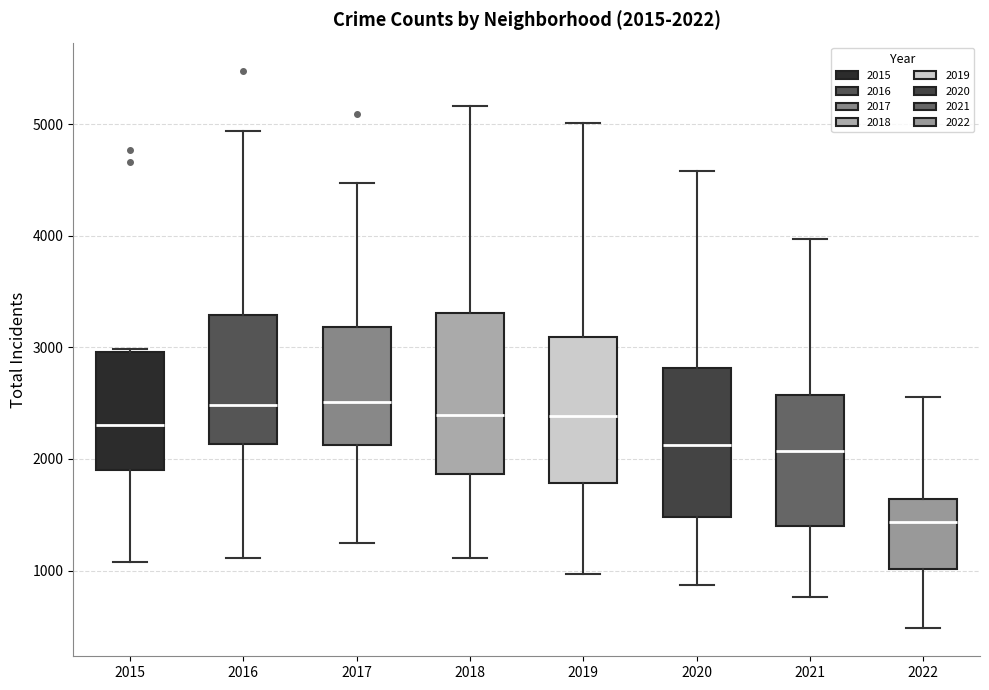

Comparing the boxes themselves (not the whiskers), which one is the tallest?

2018